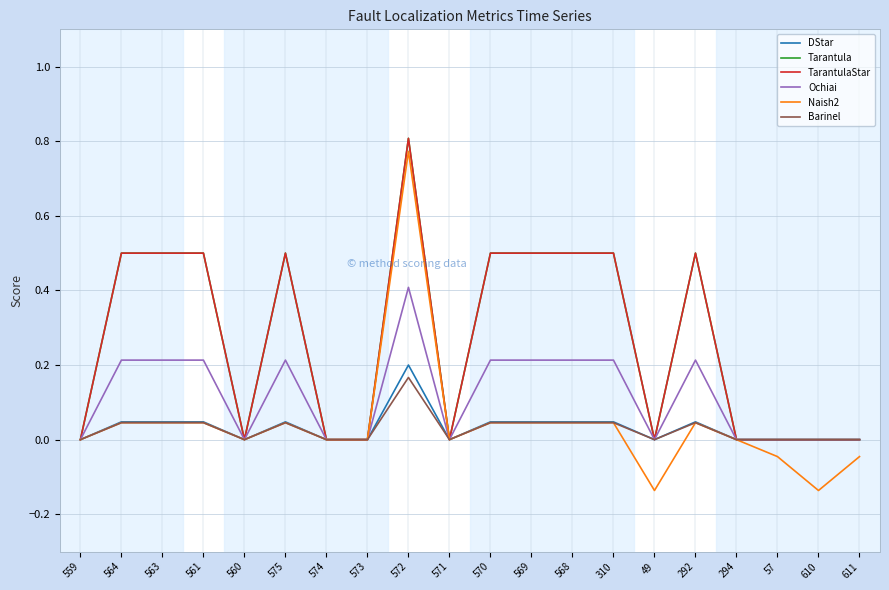

True or false: DStar and Barinel cross at least once.

False